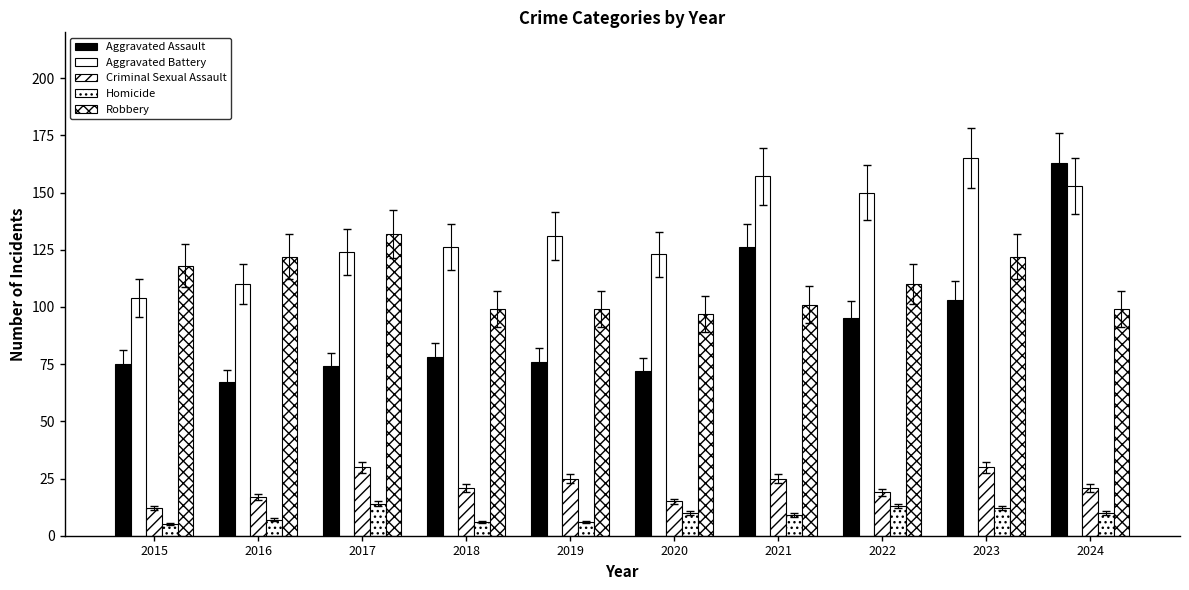

At which category does the chart reach its peak across all series?

2023